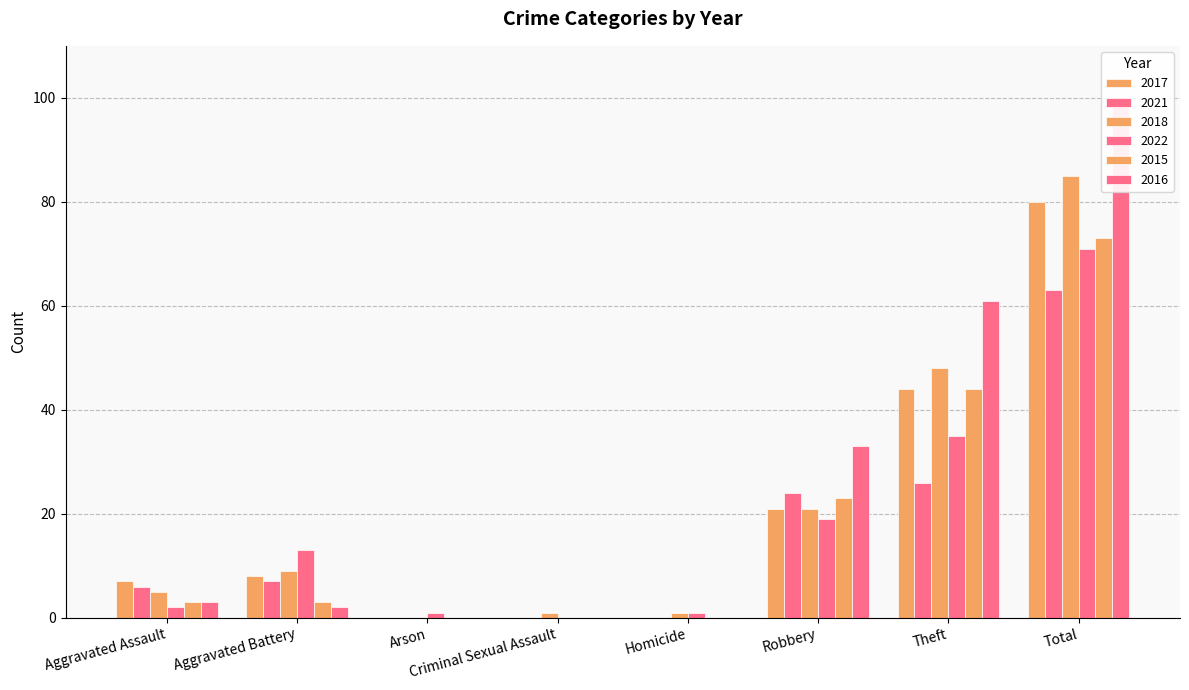

Does the chart contain stacked bars?

No